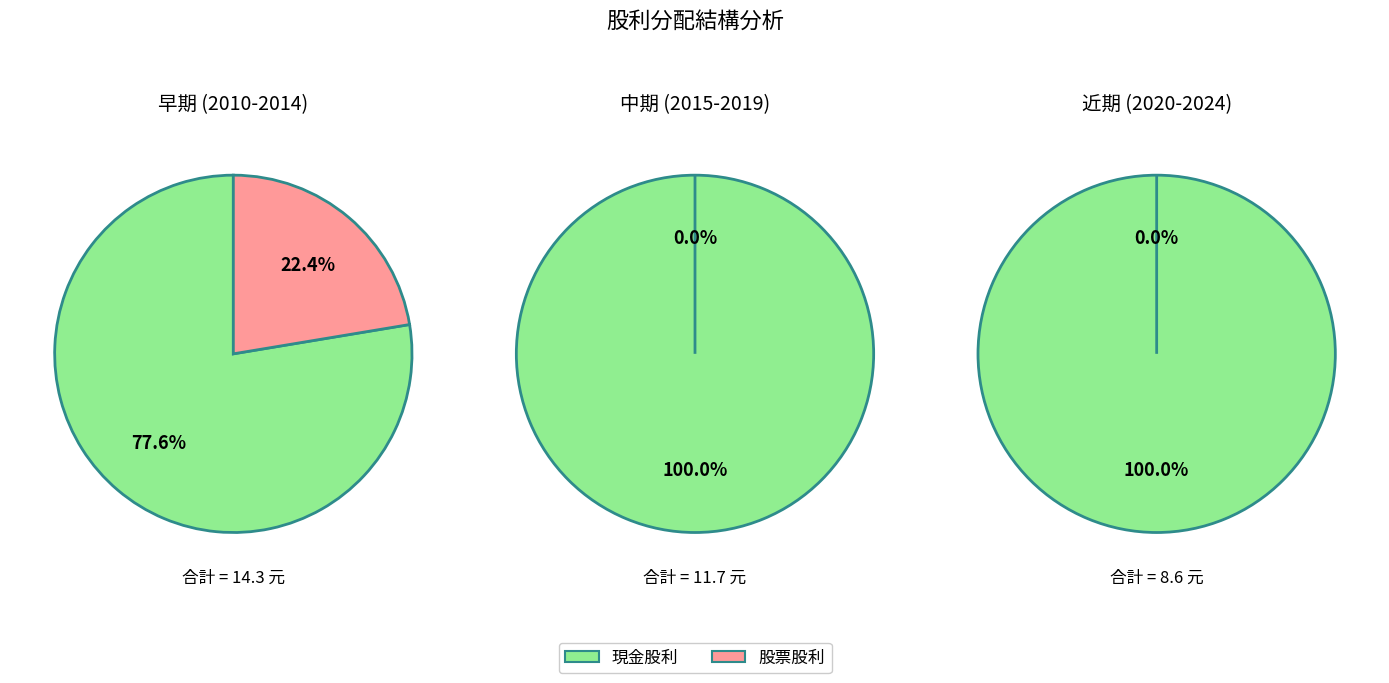

Rank the series by their average value, from highest to lowest.

現金股利, 股票股利